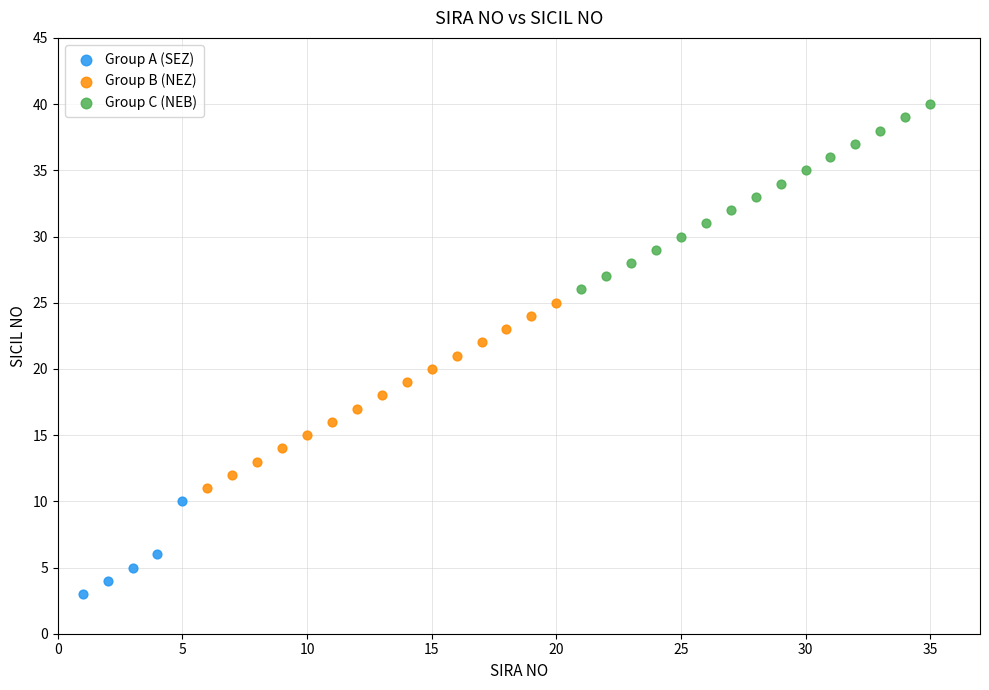

Which series reaches the minimum Y coordinate?

Group A (SEZ)